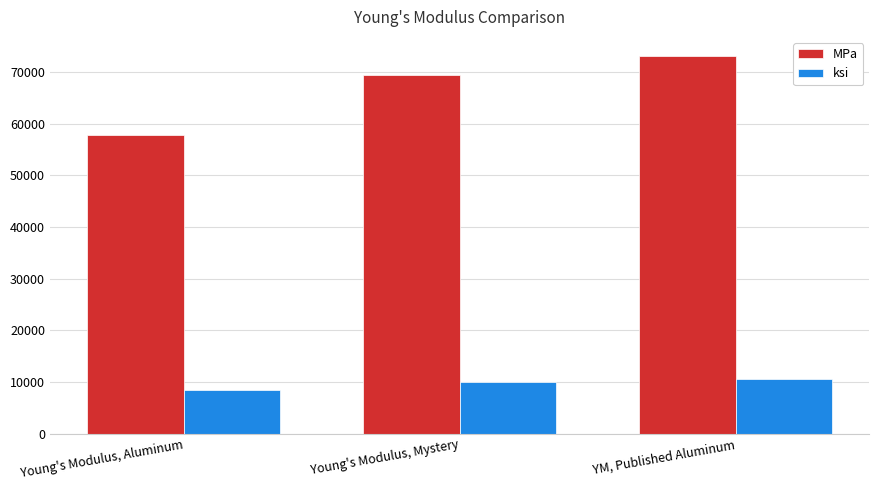

How many bars are there in each group?

2